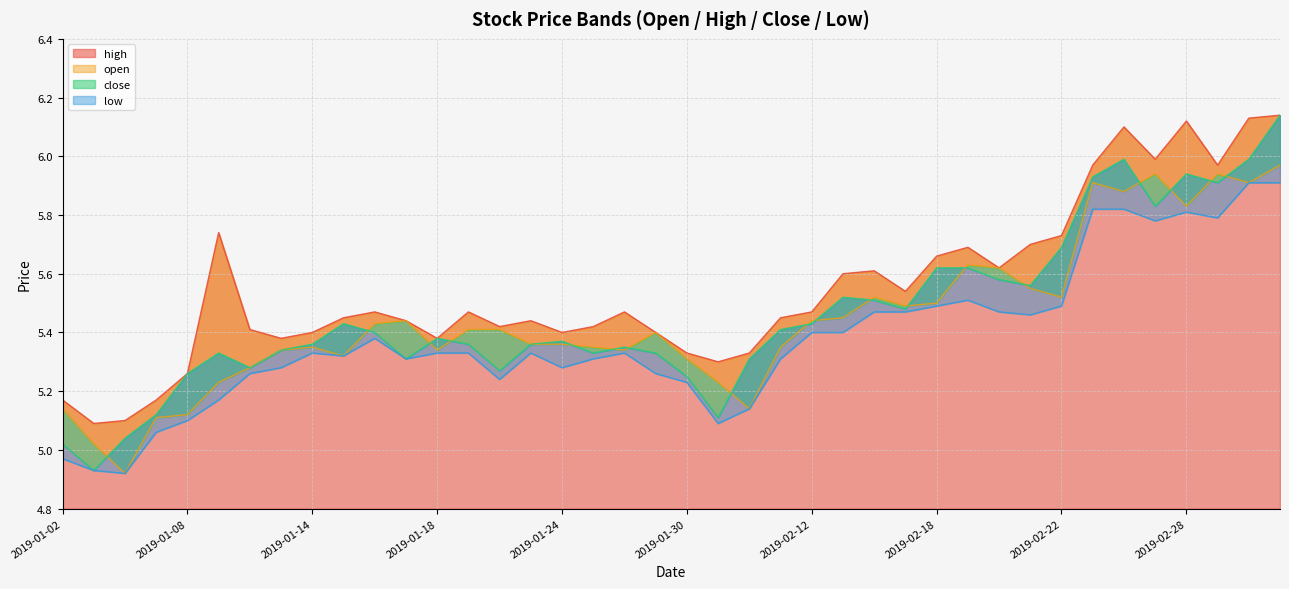

How many interior local peaks does the high series have?

9